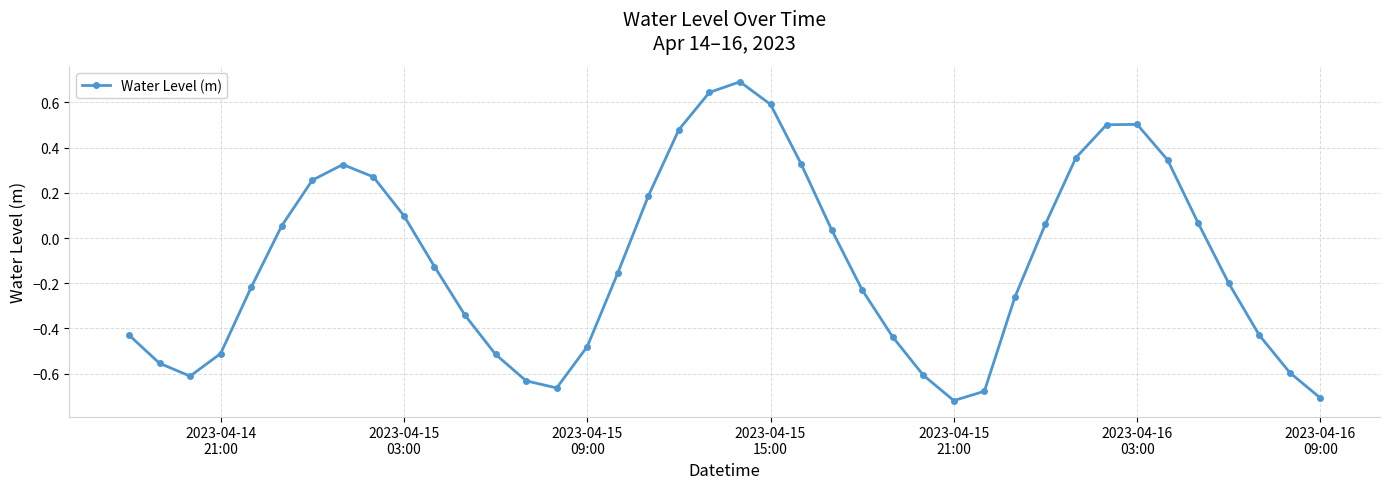

What is the difference between the maximum and minimum values?

1.4